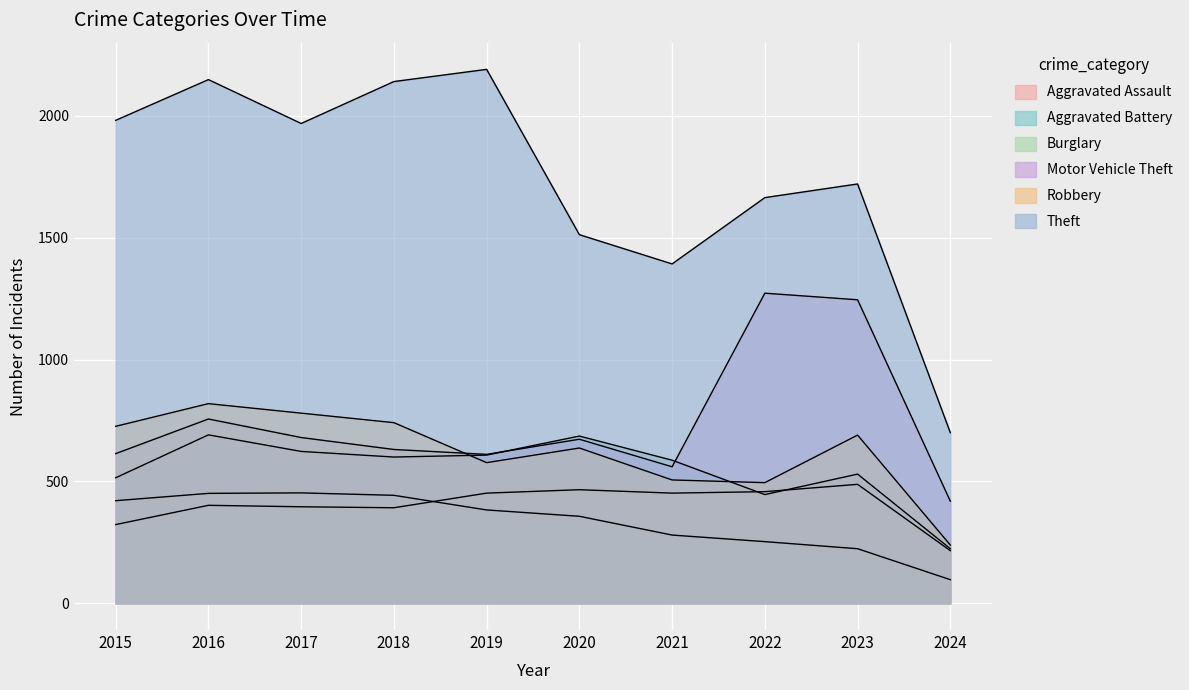

Reading left to right, what are all the values shown in this chart?

Aggravated Assault: 323	402	396	392	452	466	452	458	488	216
Aggravated Battery: 515	691	623	600	608	686	587	446	530	224
Burglary: 421	451	453	443	383	357	280	253	224	97
Motor Vehicle Theft: 614	756	680	631	611	673	560	1272	1245	419
Robbery: 726	819	780	741	577	637	506	495	690	239
Theft: 1981	2148	1968	2140	2190	1512	1392	1664	1720	700